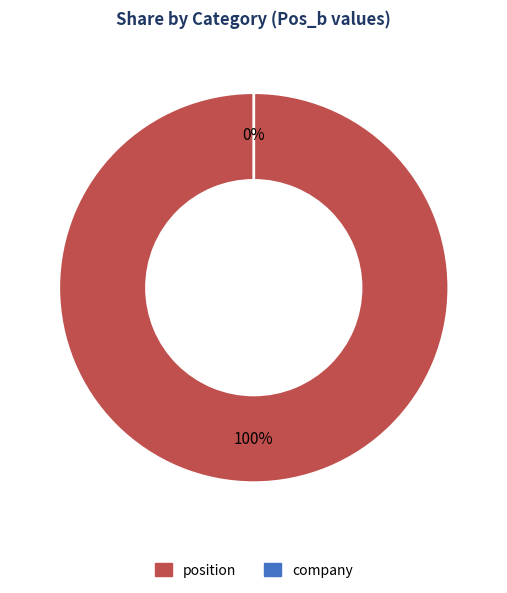

To the nearest percent, what is the difference between the largest and smallest slice percentages?

100%